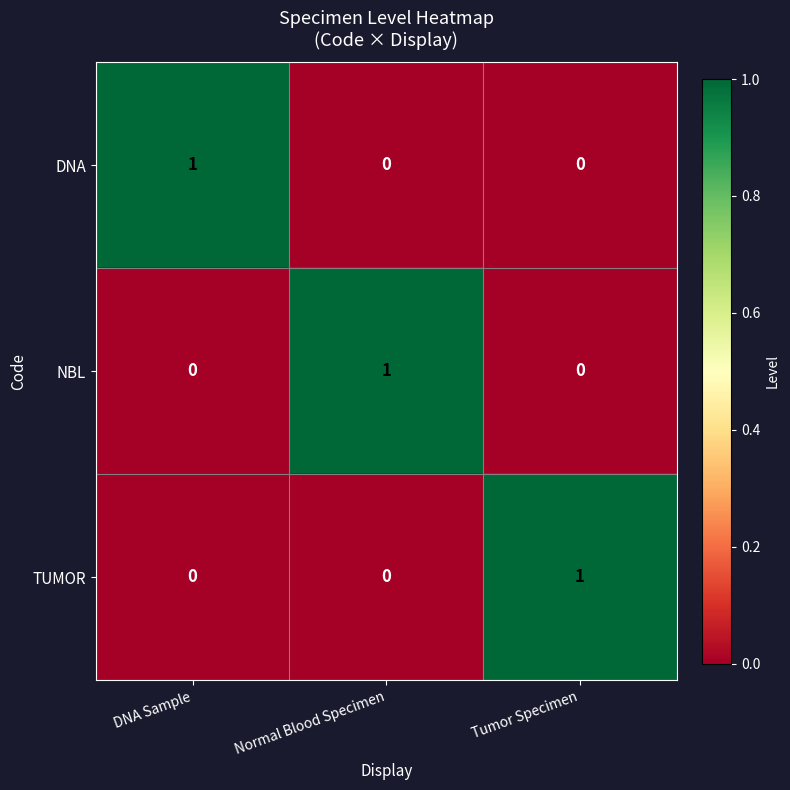

True or false: DNA has a value of 1 at DNA Sample.

True